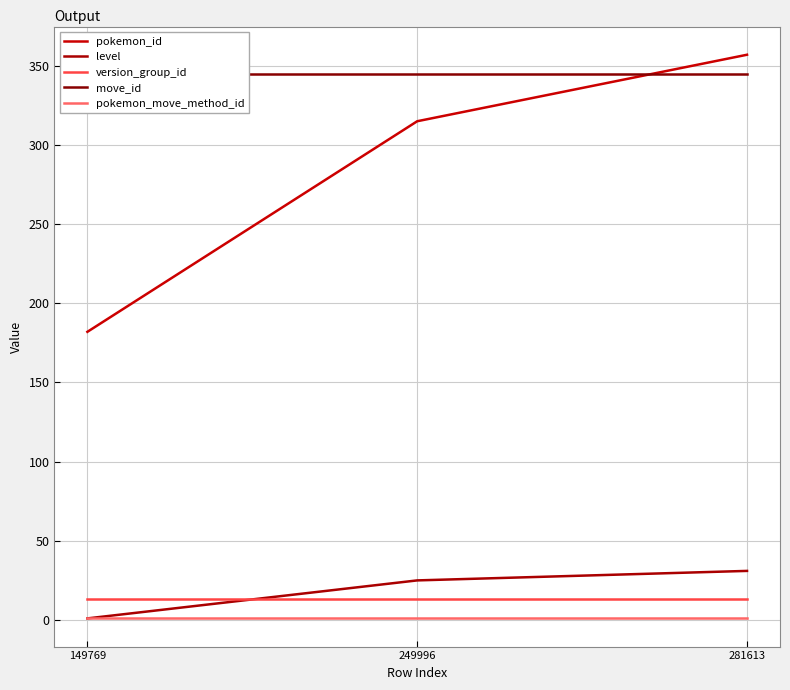

What is the total value across all series at 281613?

747